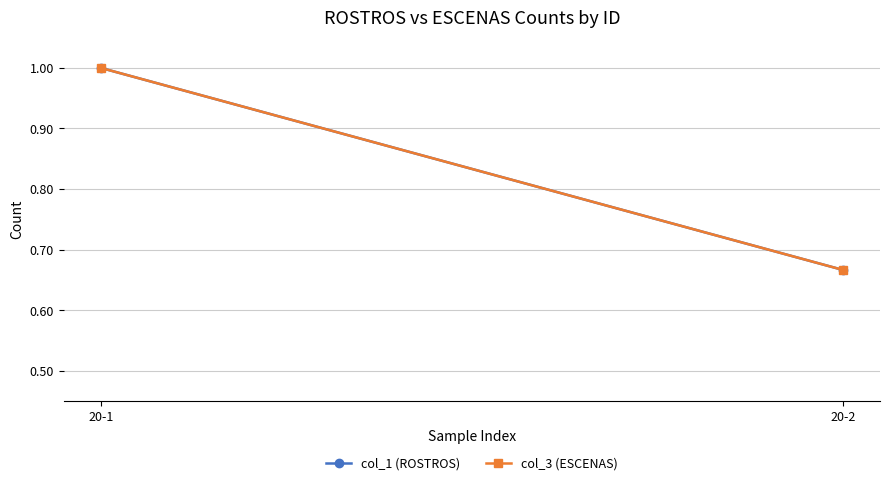

The col_1 (ROSTROS) series shows 1.0 at 20-1. True or false?

True